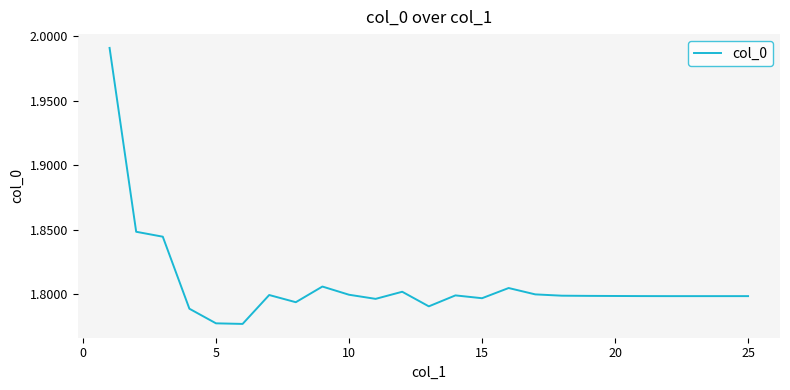

How many lines are shown in the chart?

1